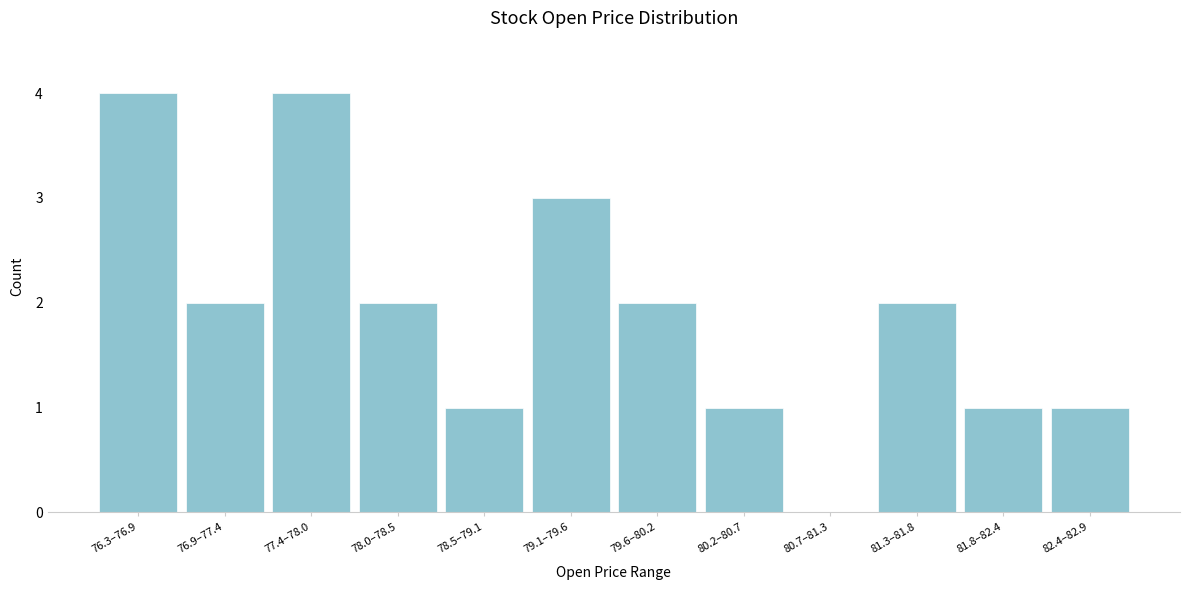

Reading right to left, transcribe all the data shown in this chart.

82.4–82.9=1	81.8–82.4=1	81.3–81.8=2	80.7–81.3=0	80.2–80.7=1	79.6–80.2=2	79.1–79.6=3	78.5–79.1=1	78.0–78.5=2	77.4–78.0=4	76.9–77.4=2	76.3–76.9=4